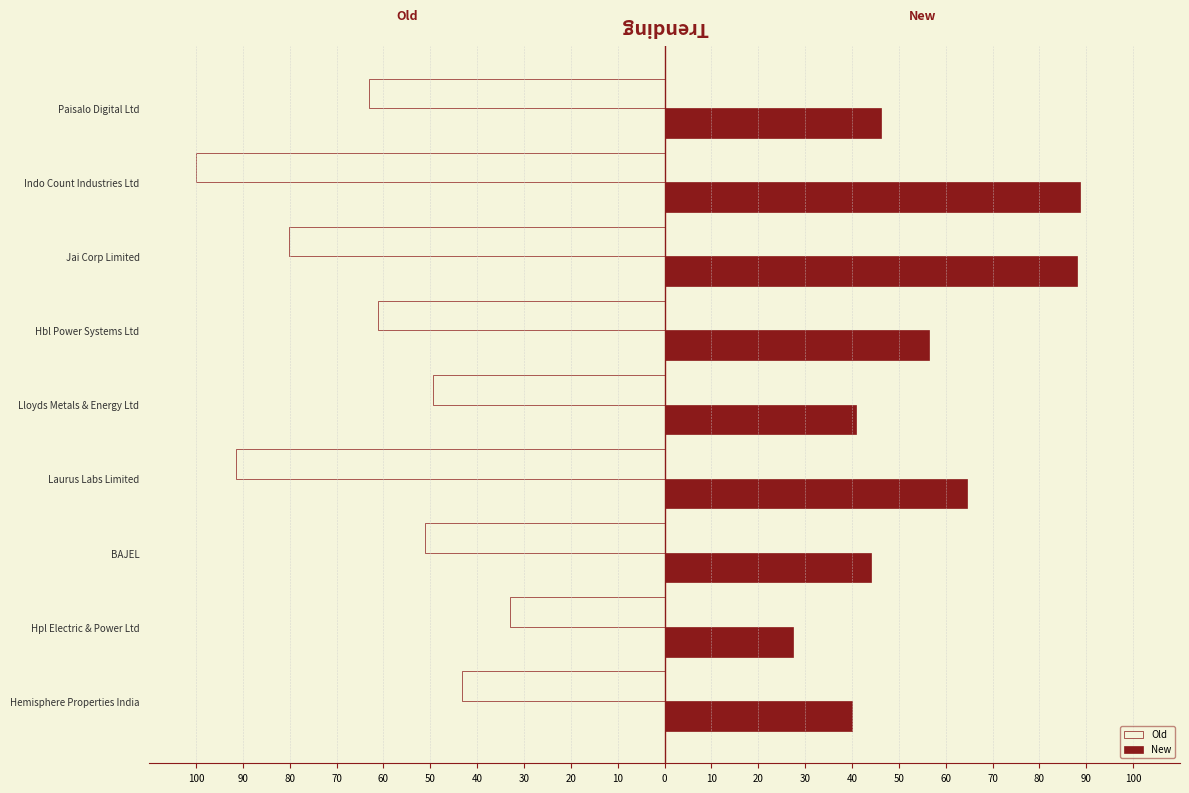

What are all the series names shown in the legend?

Old, New